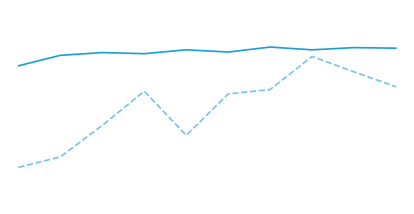

Is this an area chart (filled region under the line)?

No